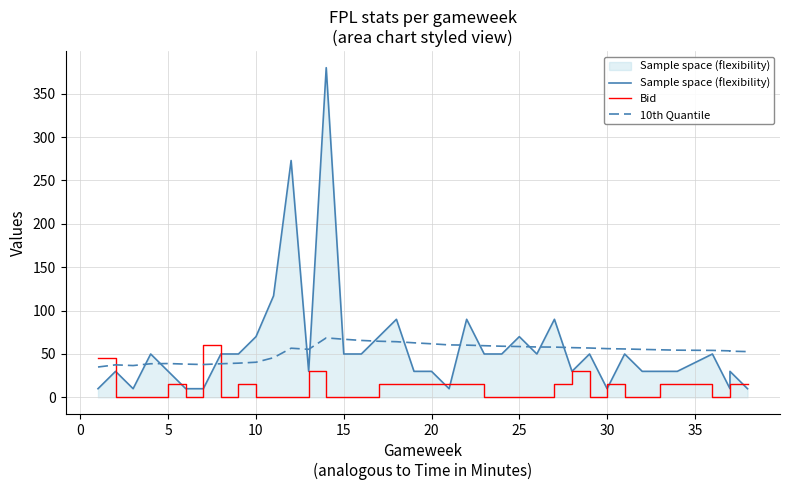

Between 14 and 35, which is larger?

14